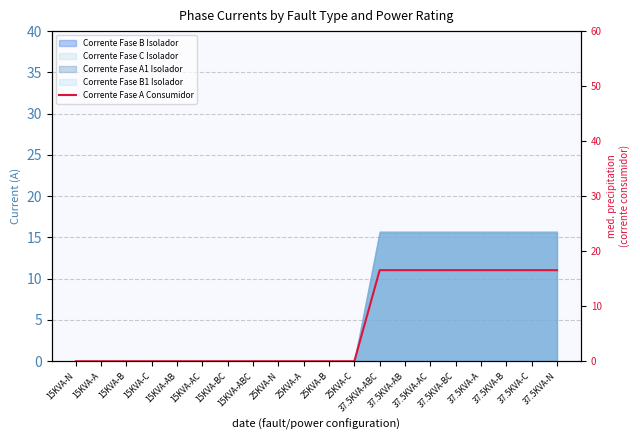

True or false: the data has more than 1 interior local peaks.

False